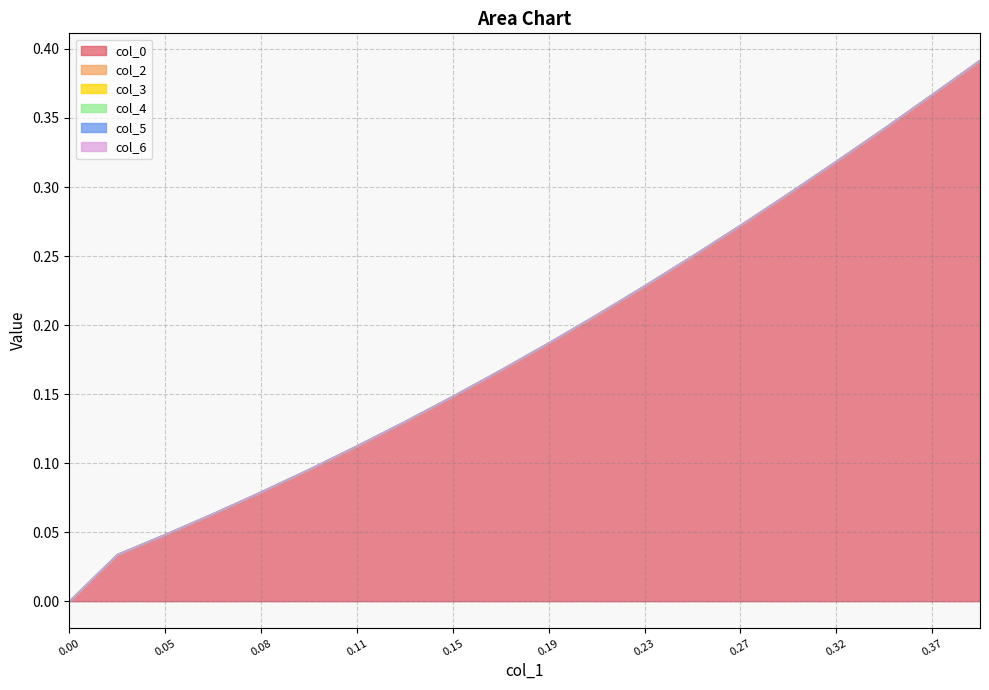

List the series in order of their peak value, lowest first.

col_2, col_3, col_4, col_5, col_6, col_0